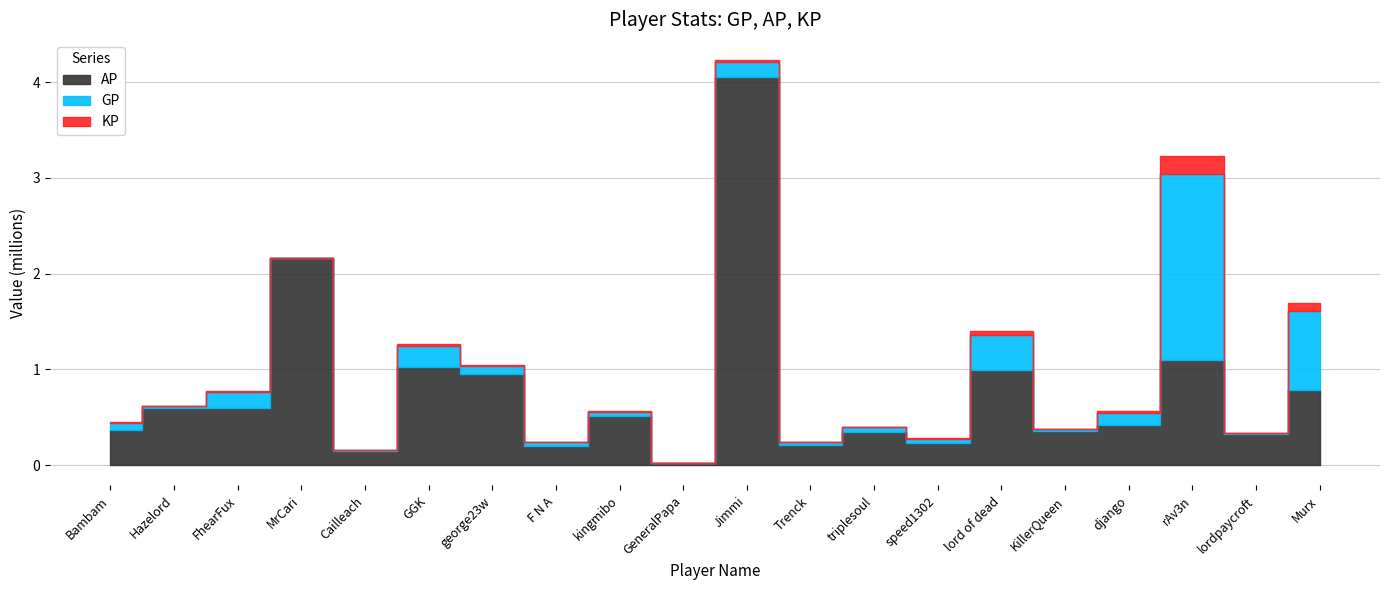

Where is the first local minimum for AP?

Cailleach